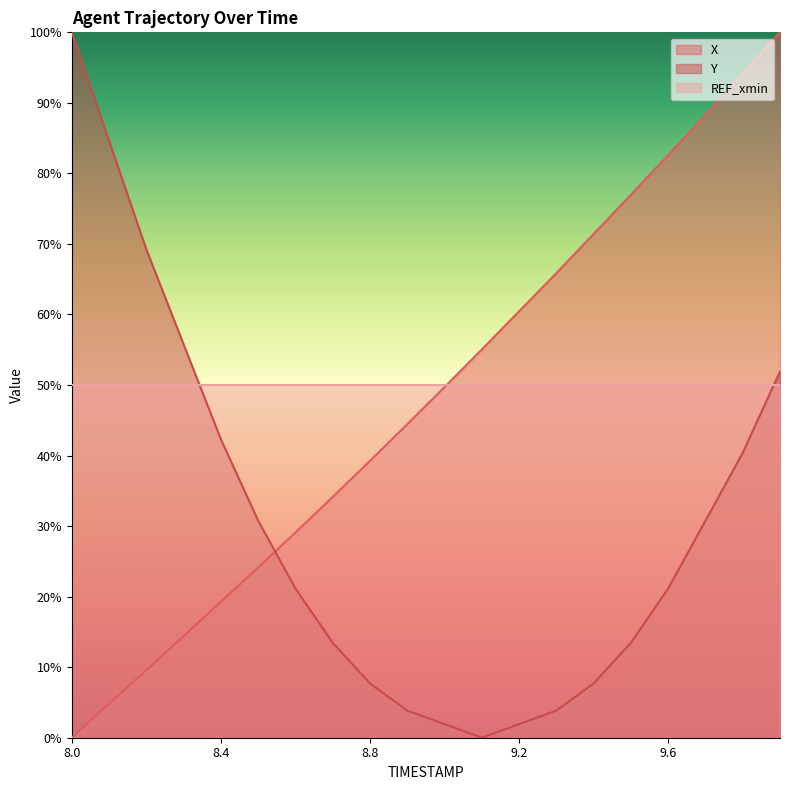

At 8.5, list the series in order from largest to smallest.

Y, X